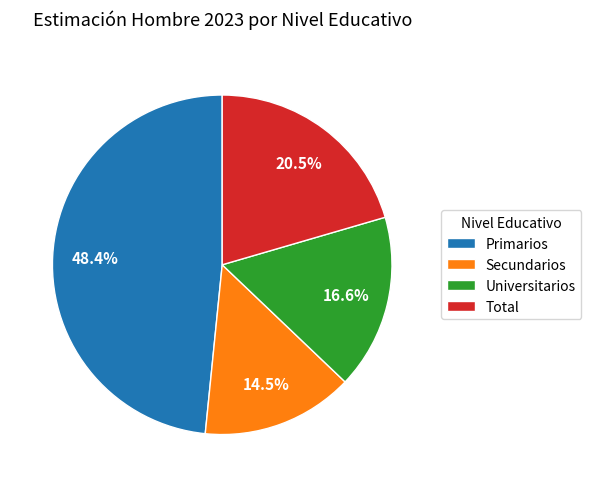

Is Primarios the majority of the pie?

No